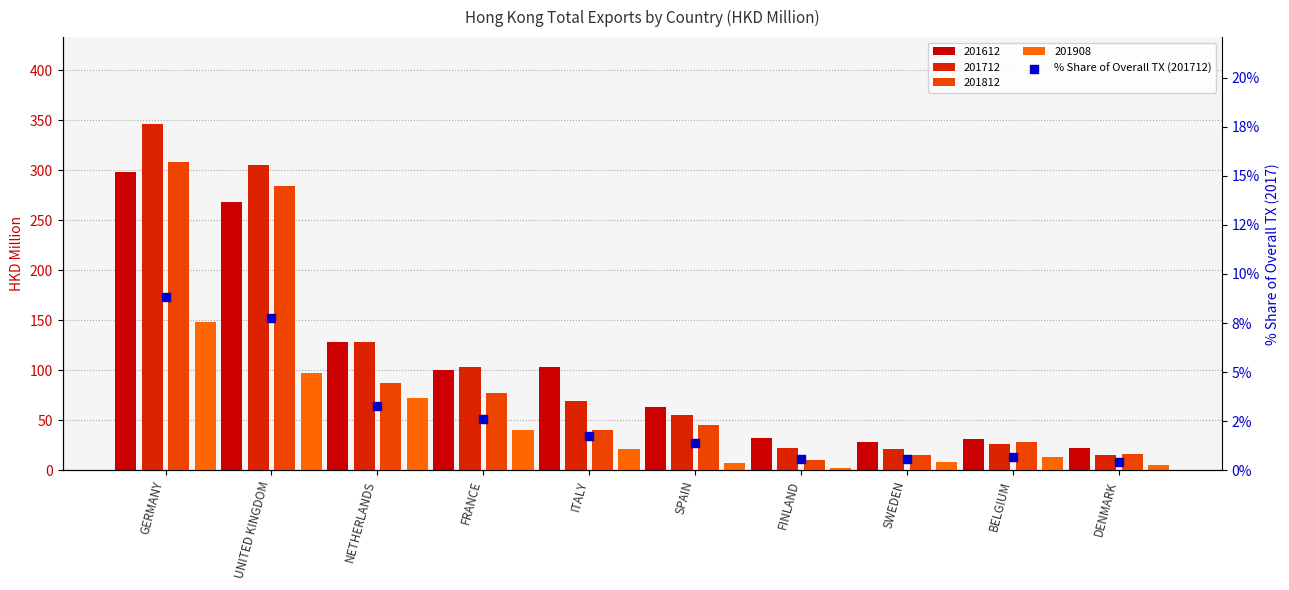

Between BELGIUM and FRANCE, which is larger?

FRANCE